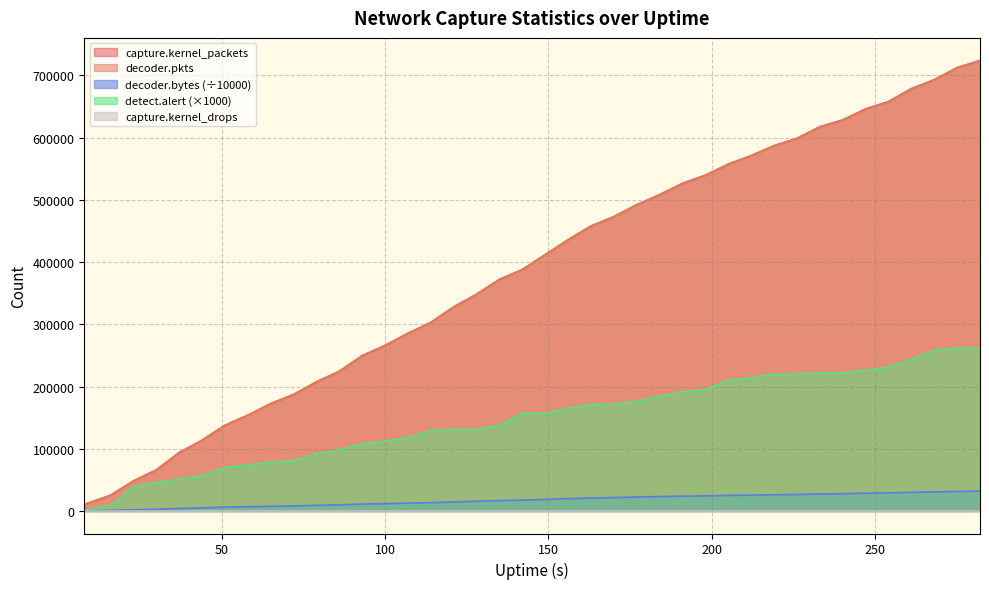

True or false: decoder.bytes and decoder.pkts intersect in this chart.

False